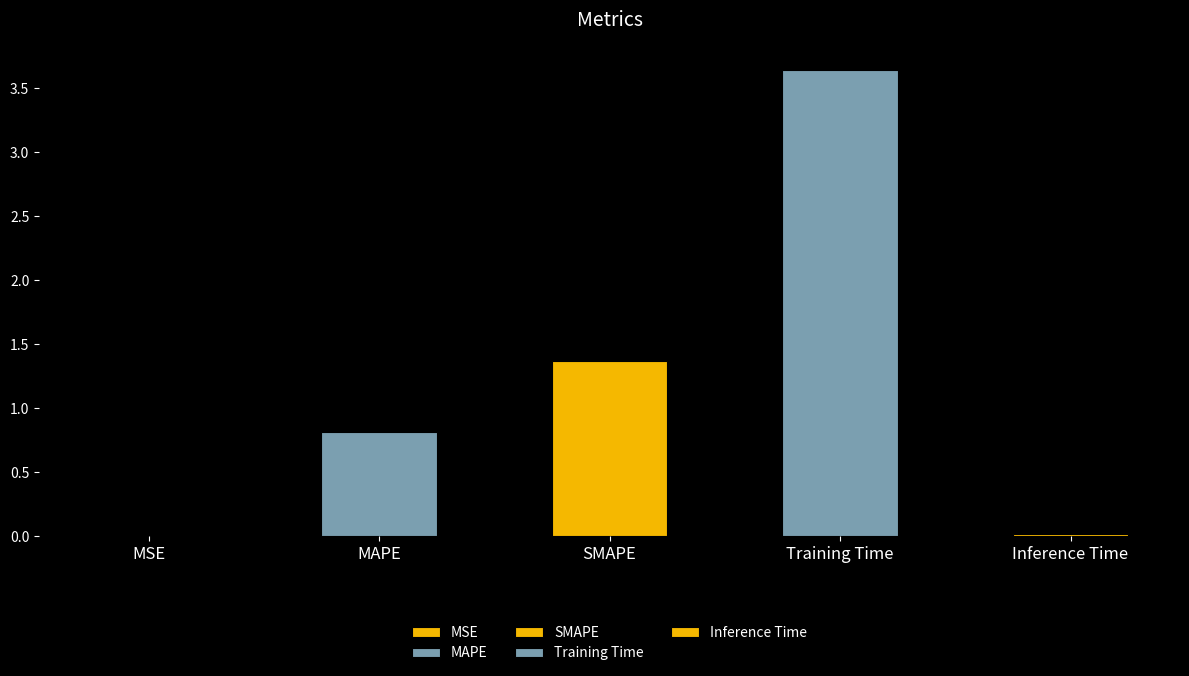

Between MAPE and Training Time, which is larger?

Training Time